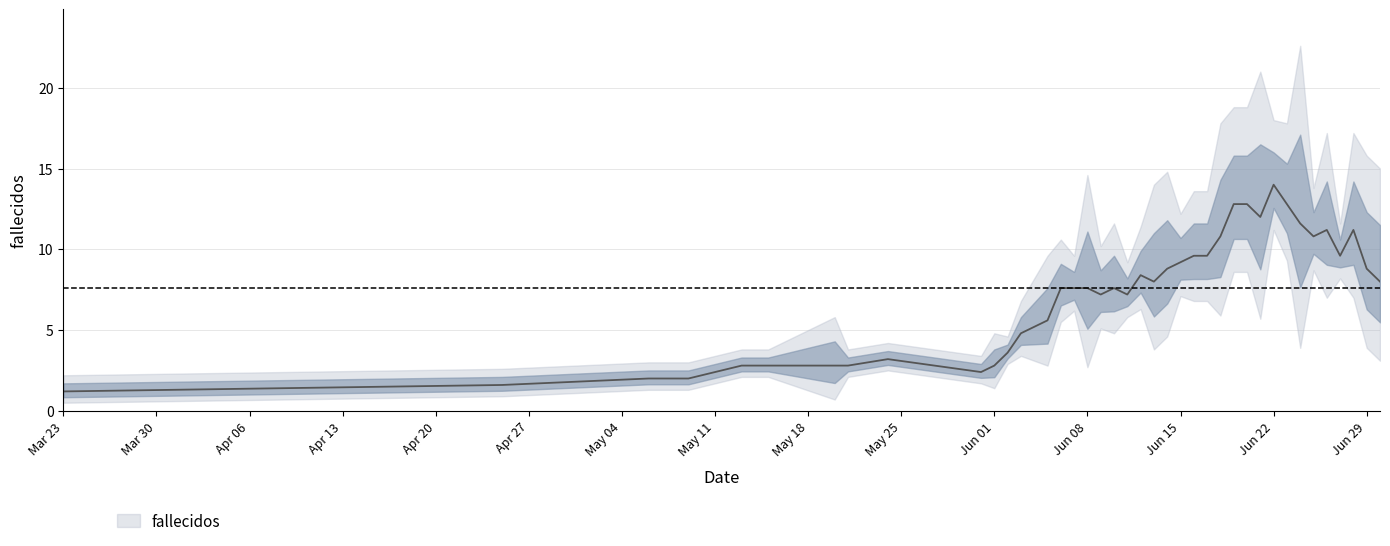

The chart shows a value of 13 at 2020-06-16. True or false?

False